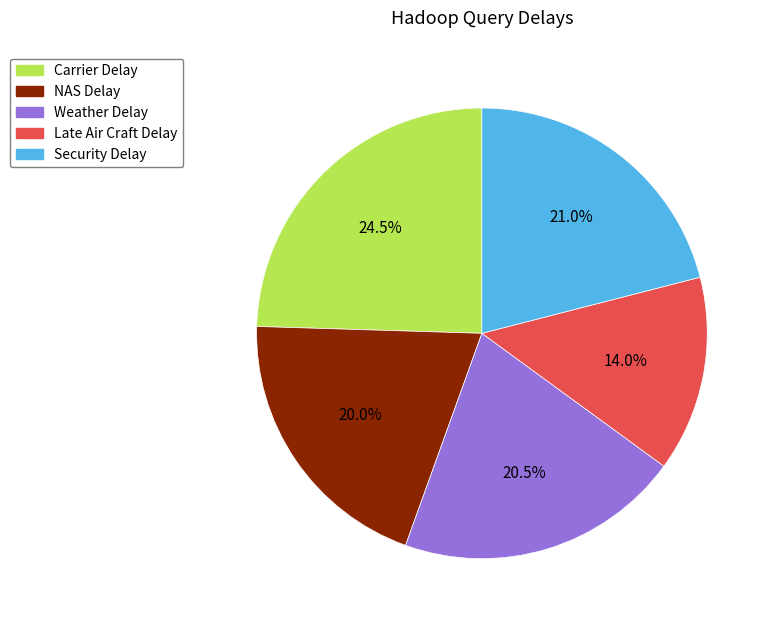

Does NAS Delay account for over 50% of the chart?

No